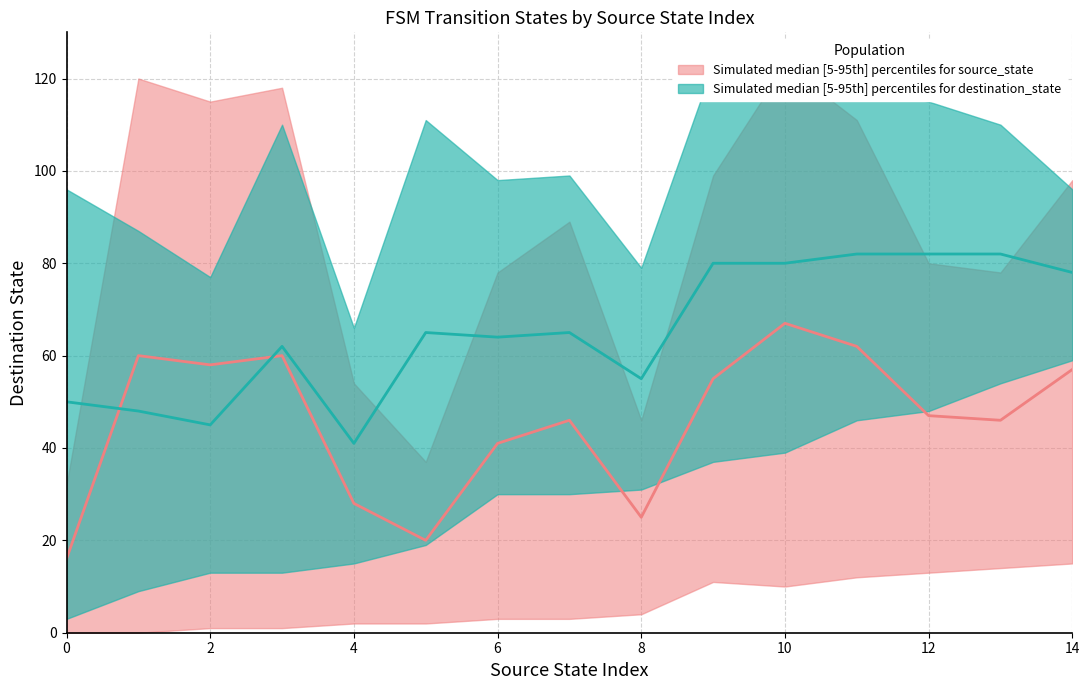

True or false: destination_state_upper and source_state_median intersect in this chart.

False